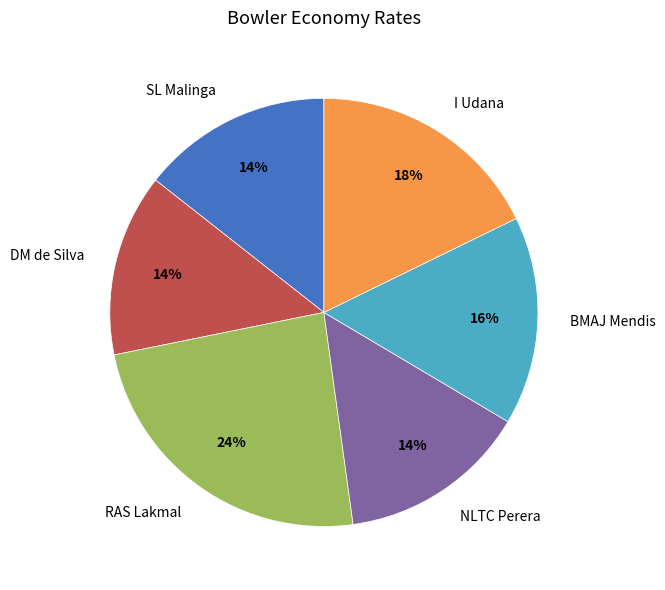

Is there a majority slice in this chart?

No